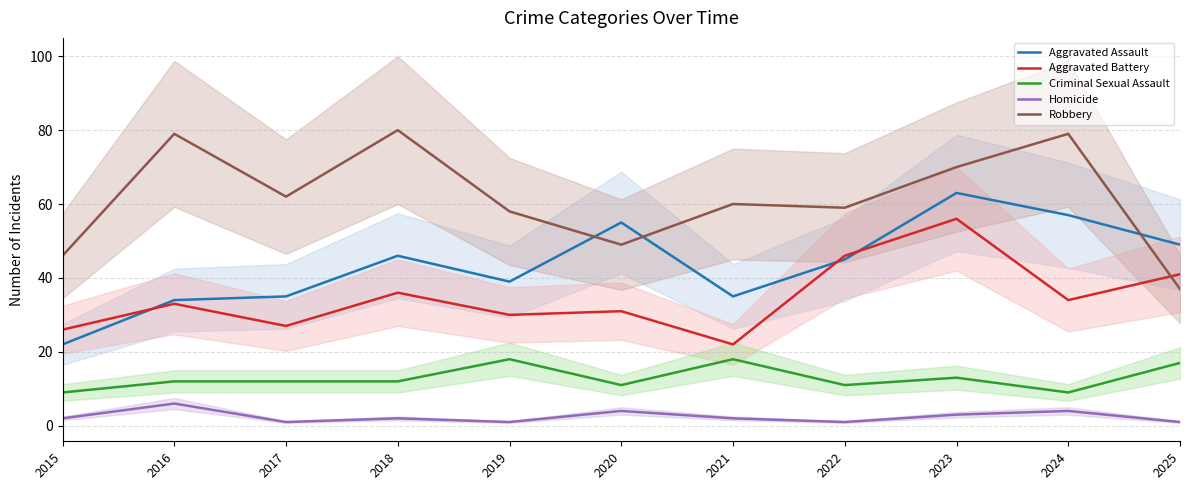

What is the approximate value of Aggravated Battery at 2020?

31